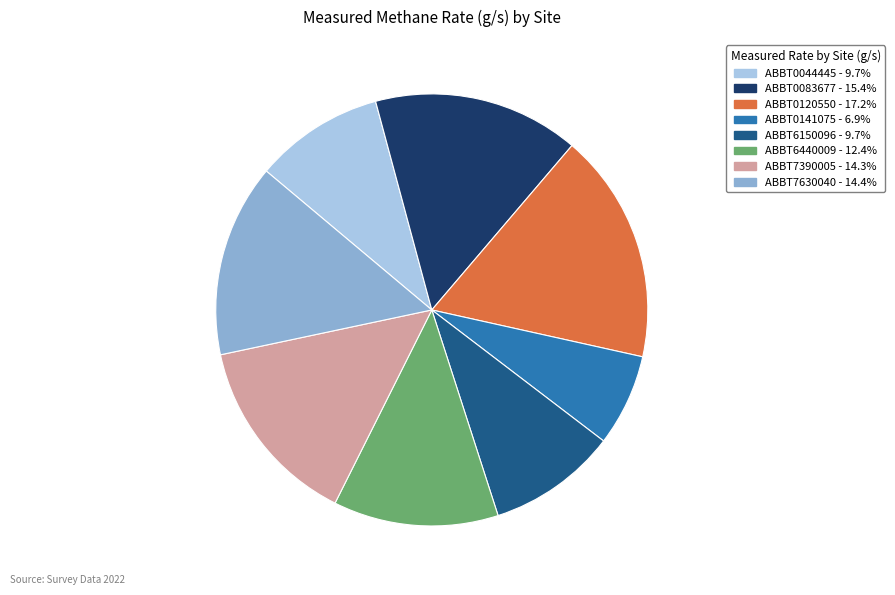

How many slices are in this pie chart?

8